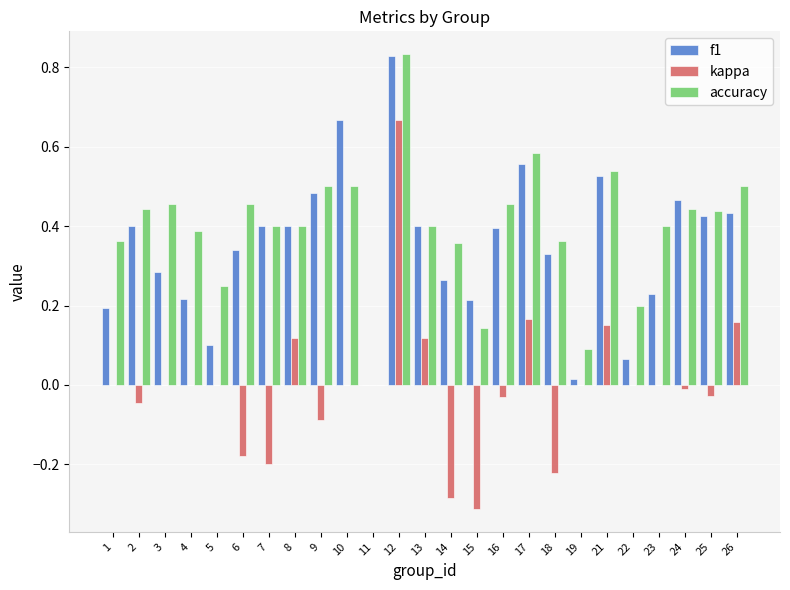

What is the sum of all f1 values?

8.6